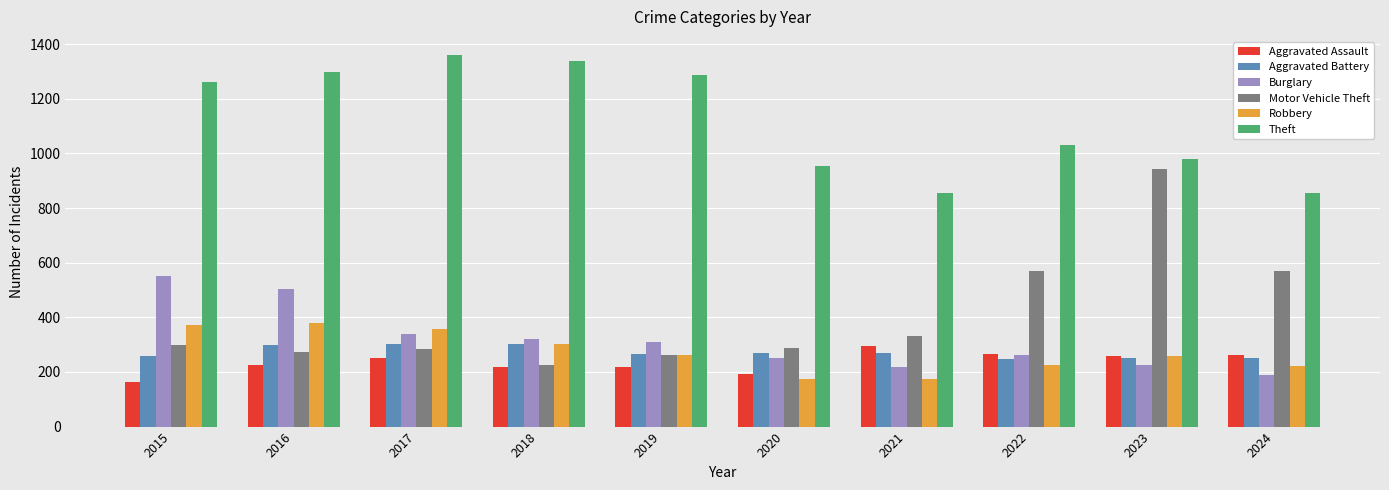

Between 2019 and 2023, which series saw the biggest shift?

Motor Vehicle Theft